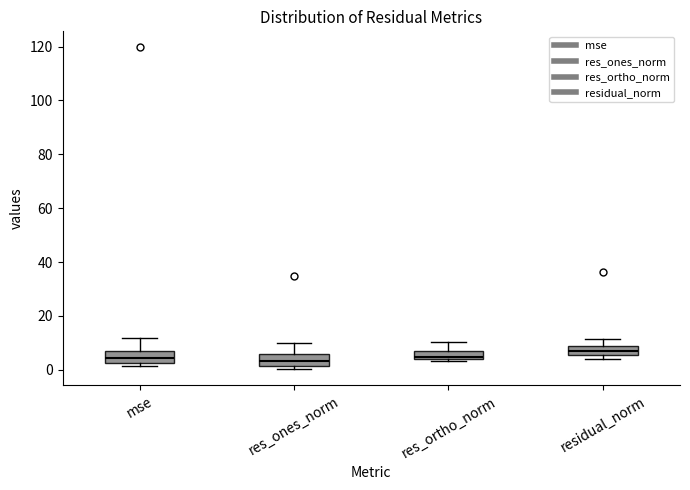

Where is the lower edge of the box for mse on the y-axis? The values are not printed on the chart, so give them approximately, as read against the axis.

2